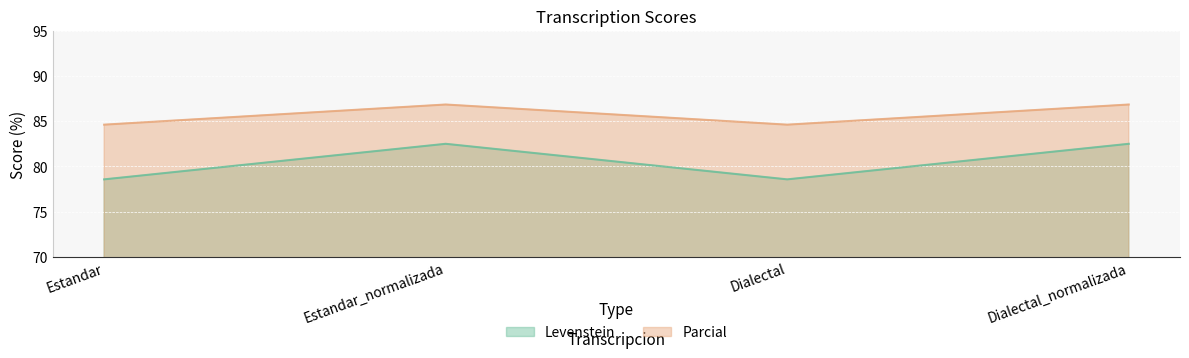

List the series in order of their peak value, highest first.

Parcial, Levenstein